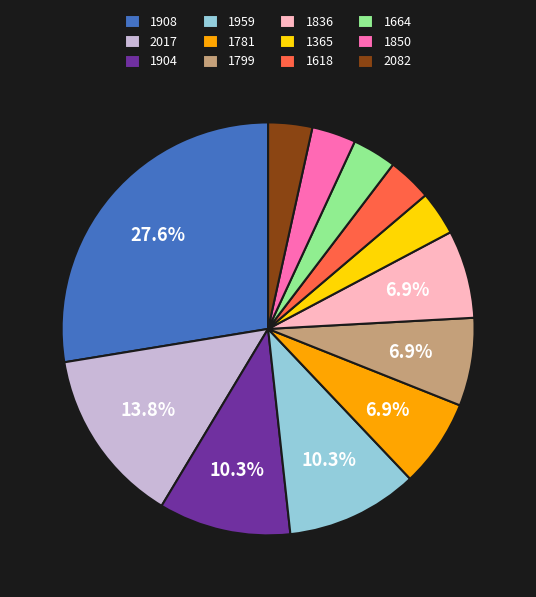

Approximately how many times larger is the value at 1850 compared to 1365?

1.0